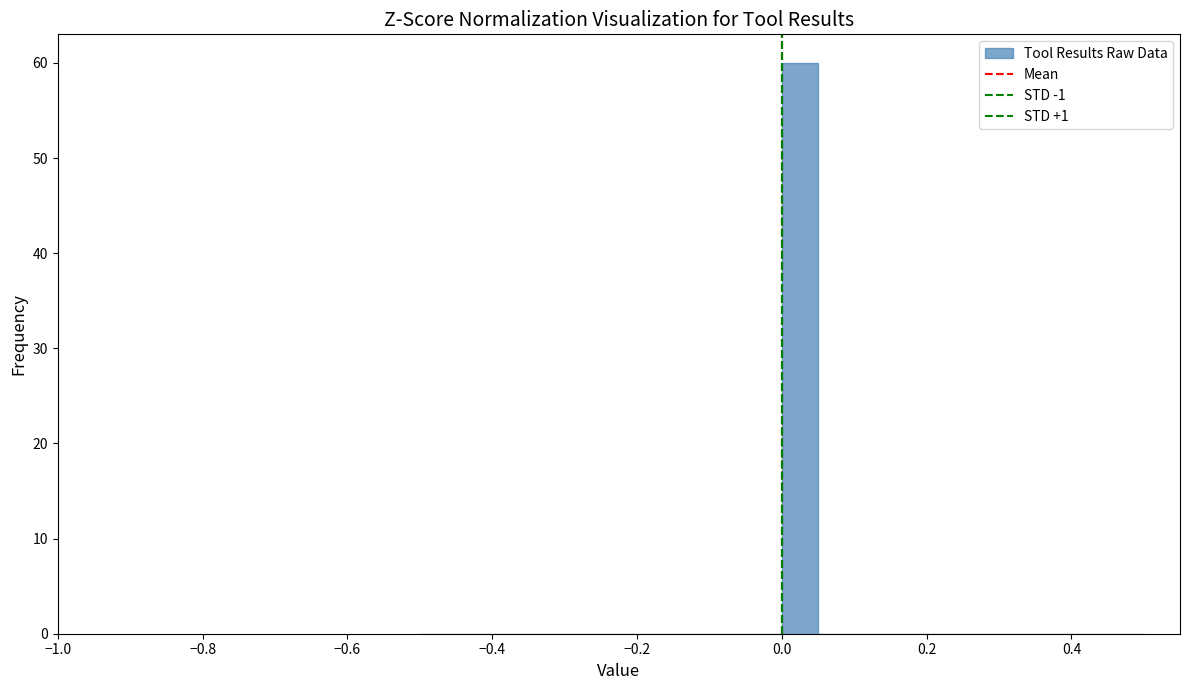

Around what value on the x-axis is the tallest bar? Give the approximate position of its centre, as read against the axis.

0.02